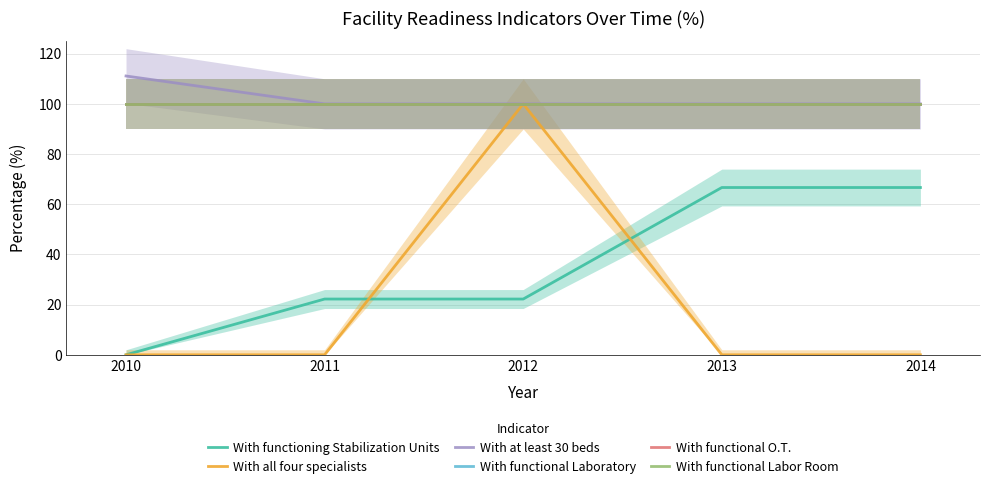

Which series has the largest total across all categories?

With at least 30 beds